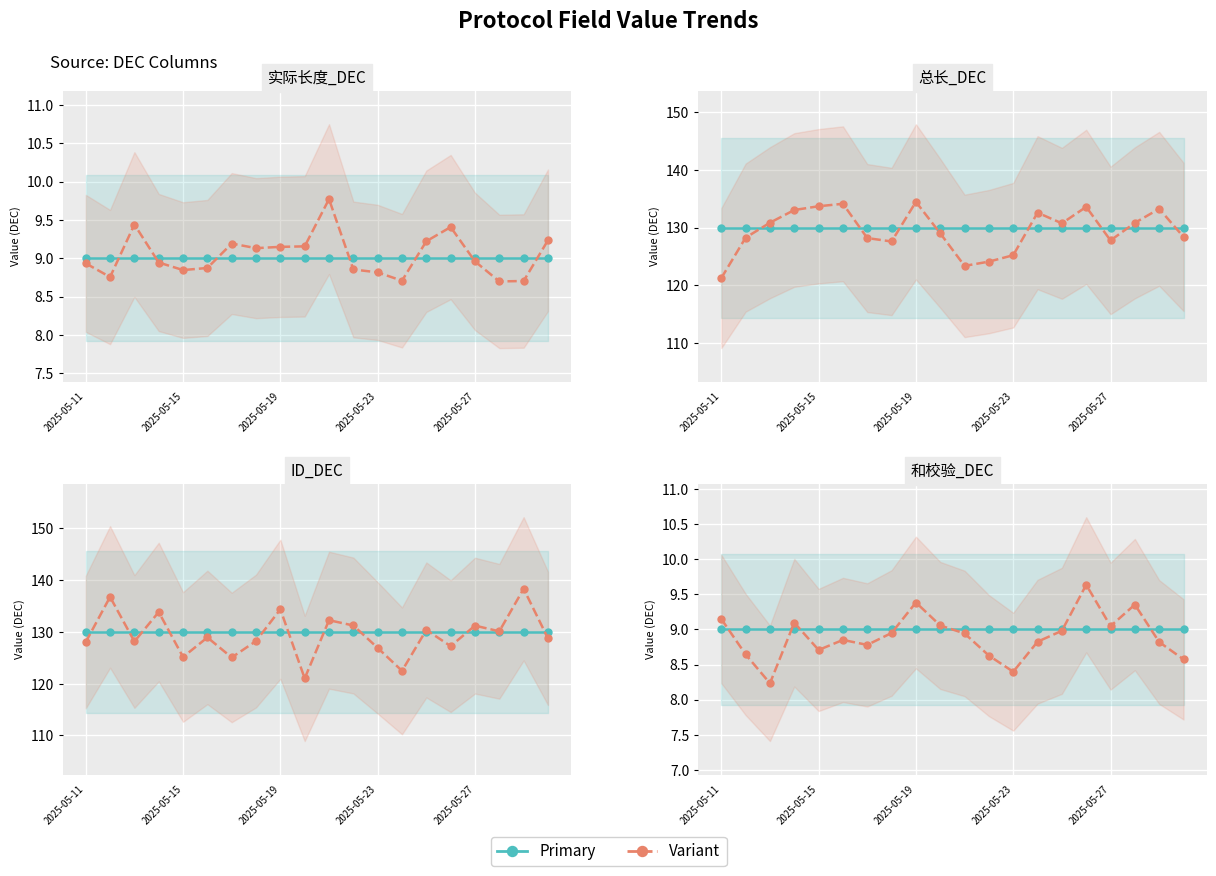

What is the minimum value for 总长_DEC?

130